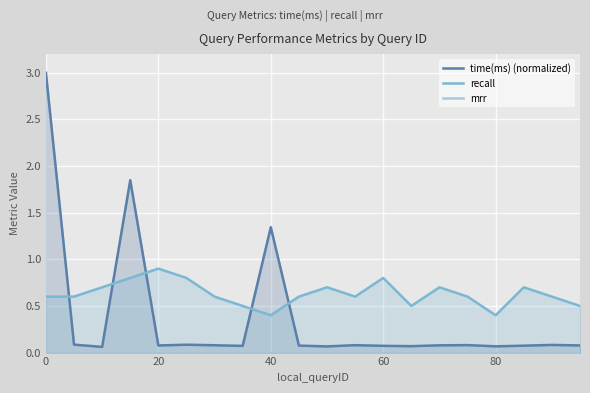

What is the highest value of the recall series?

0.9